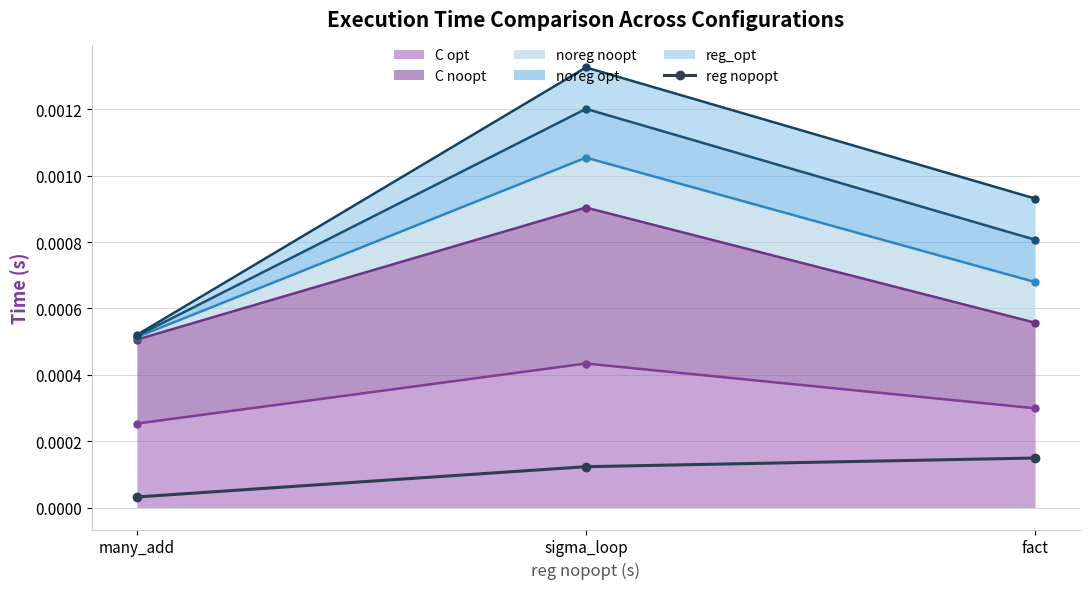

At which label is the value closest to 0?

many_add